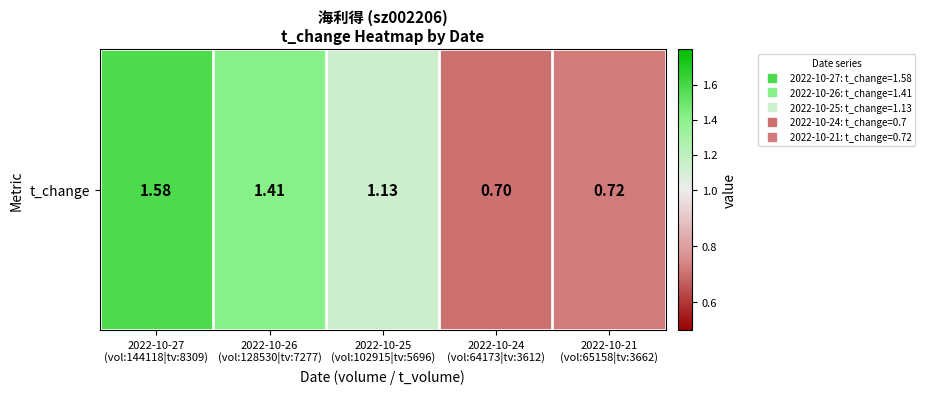

List the labels in order of value, smallest first.

2022-10-24
(vol:64173|tv:3612), 2022-10-21
(vol:65158|tv:3662), 2022-10-25
(vol:102915|tv:5696), 2022-10-26
(vol:128530|tv:7277), 2022-10-27
(vol:144118|tv:8309)